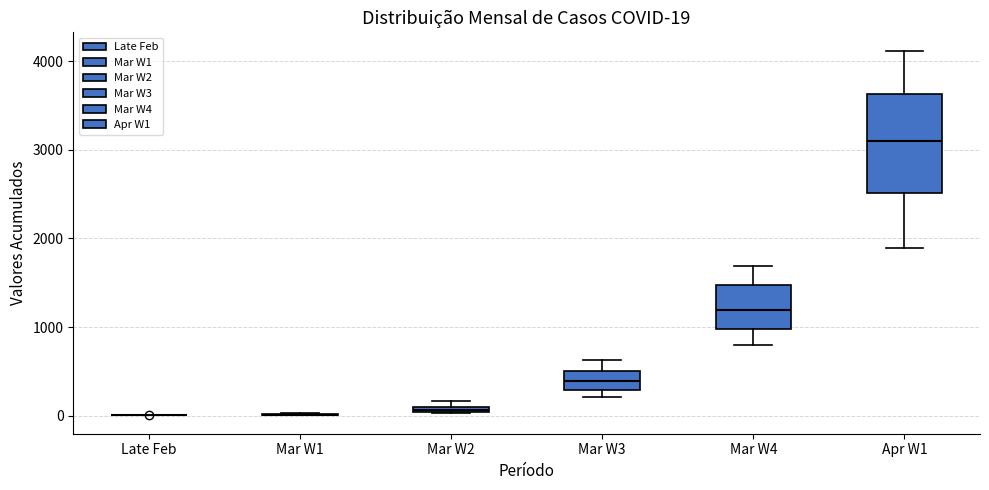

Comparing the boxes themselves (not the whiskers), which one is the tallest?

Apr W1